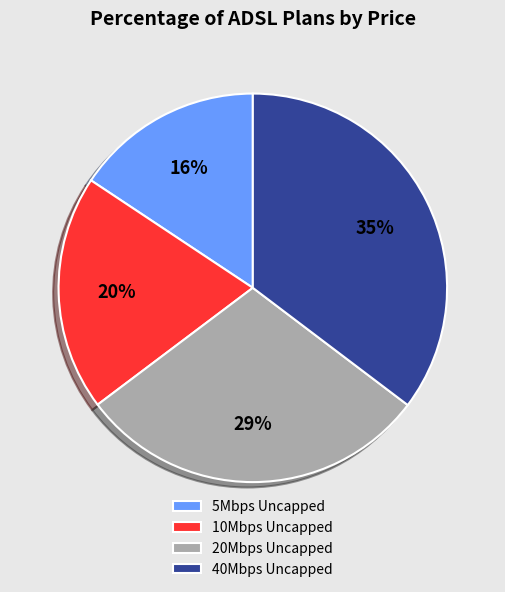

Rank the categories by value from lowest to highest.

5Mbps Uncapped, 10Mbps Uncapped, 20Mbps Uncapped, 40Mbps Uncapped